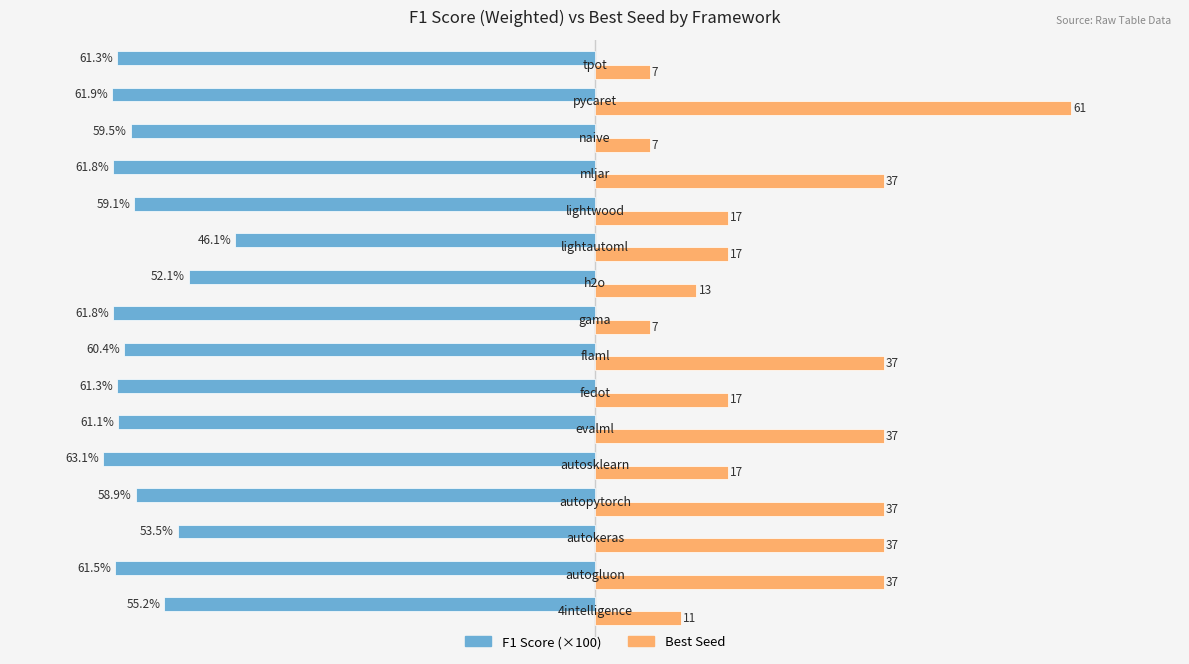

Which series has the largest total across all categories?

Best Seed